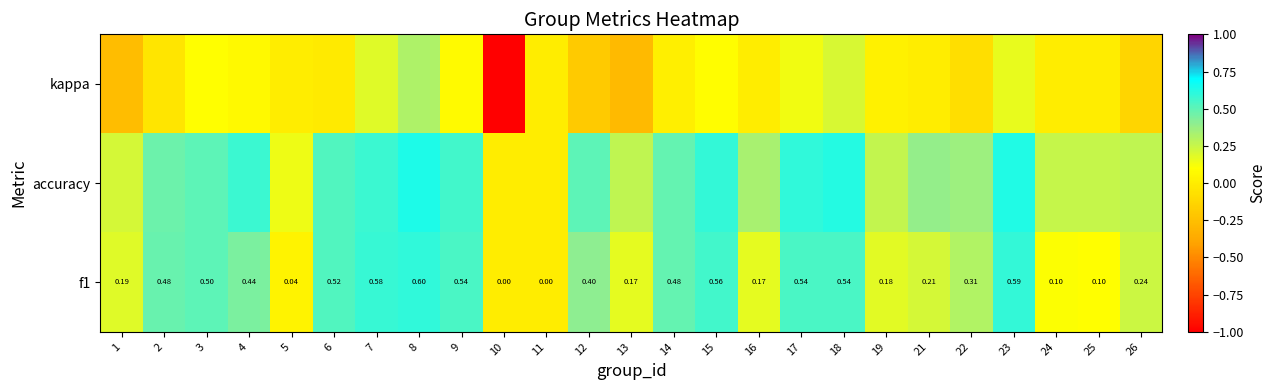

At which category does the chart reach its peak across all series?

8